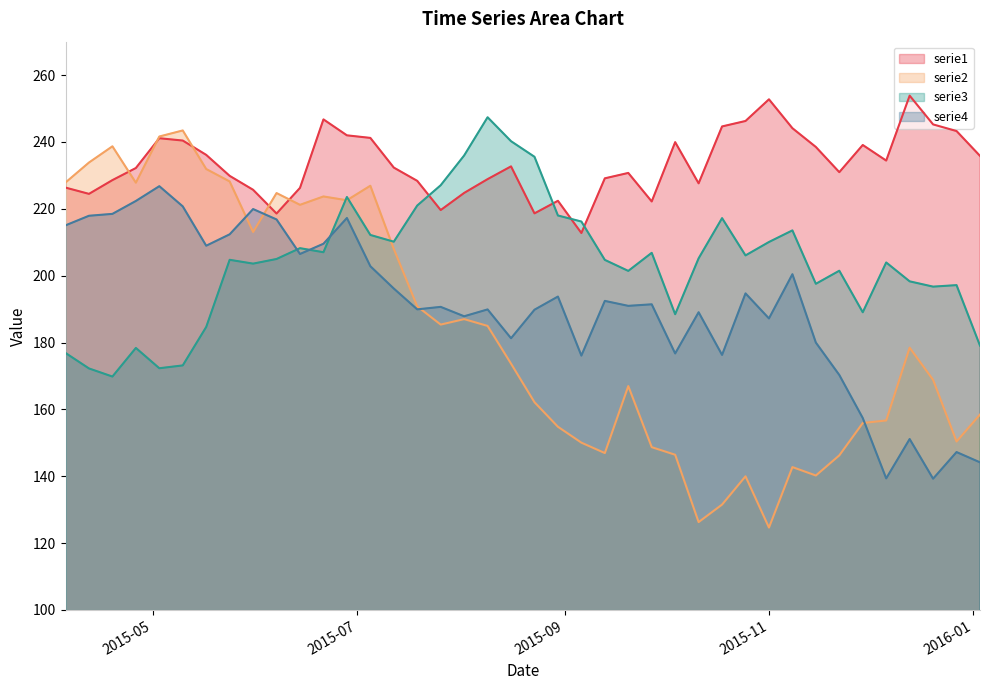

What is the maximum value shown in the chart?

253.9